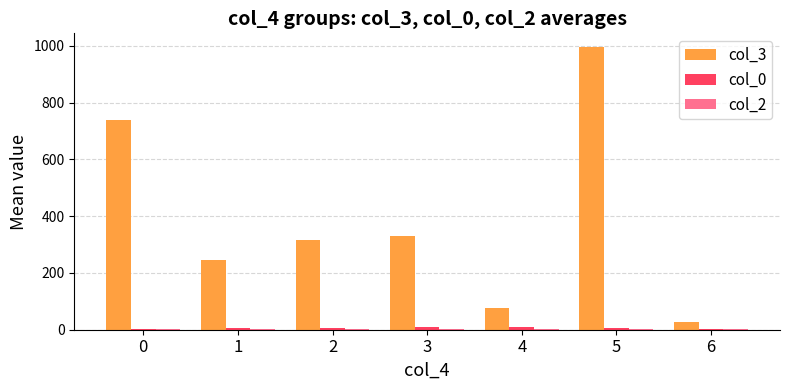

At which category is the sum across all series the highest?

5